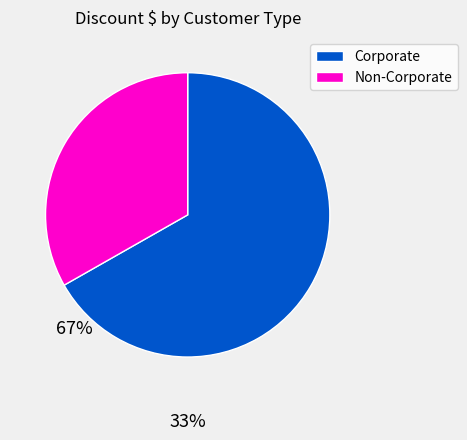

Is the sum of Corporate and Non-Corporate greater than half?

Yes